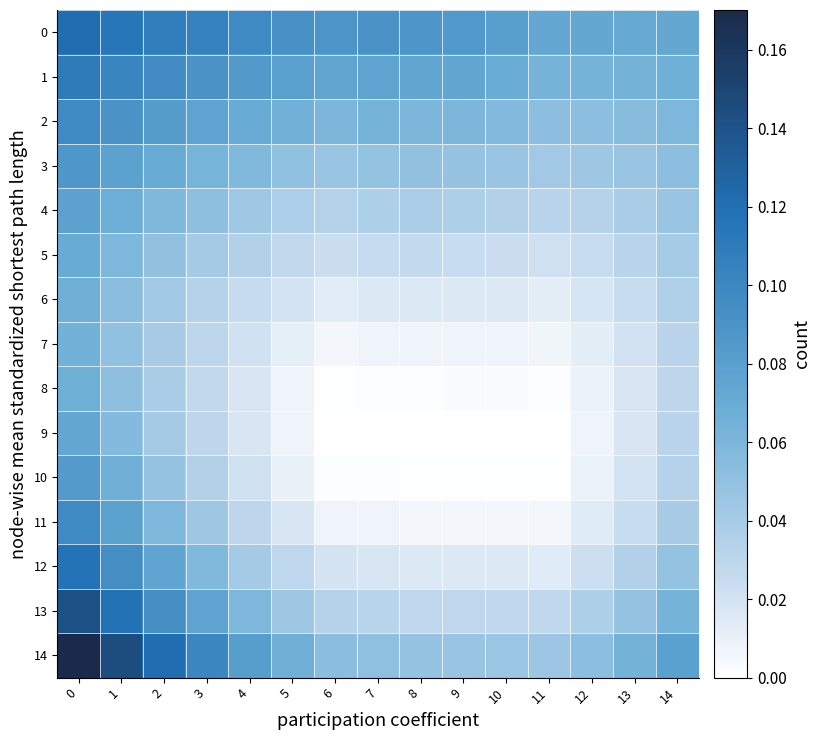

At 3, list the series in order from smallest to largest.

8, 7, 9, 6, 10, 5, 11, 4, 12, 3, 2, 13, 1, 14, 0